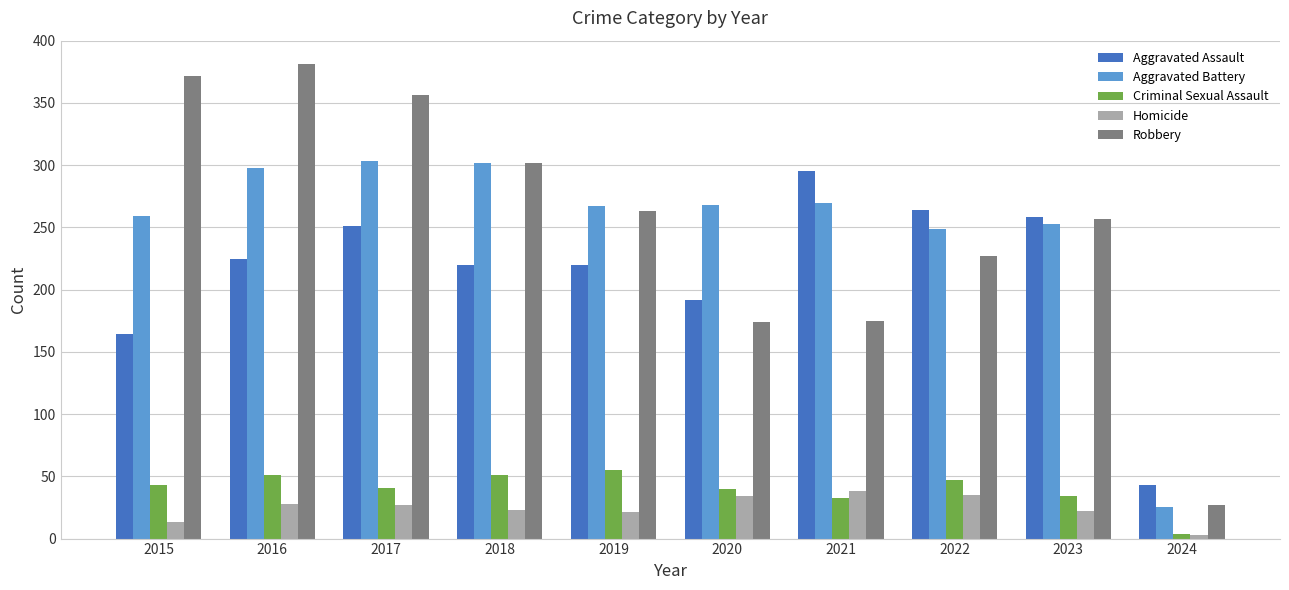

What is the value of the Homicide bar at the 8th from the left?

35